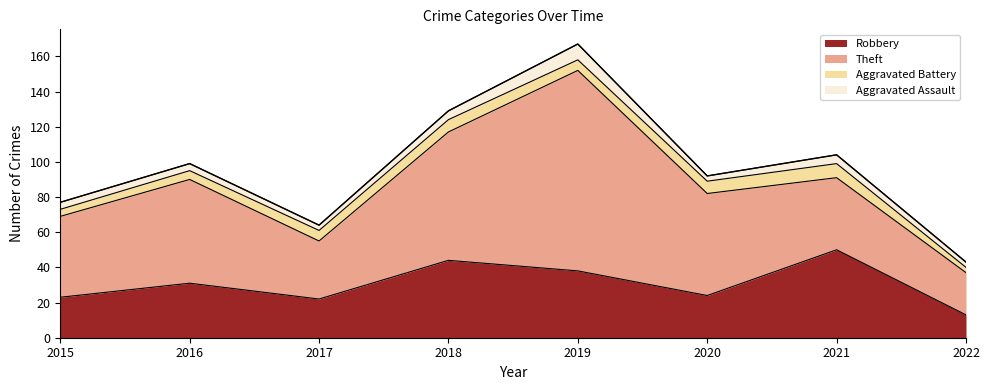

Where is Theft nearest to the value 69?

2018